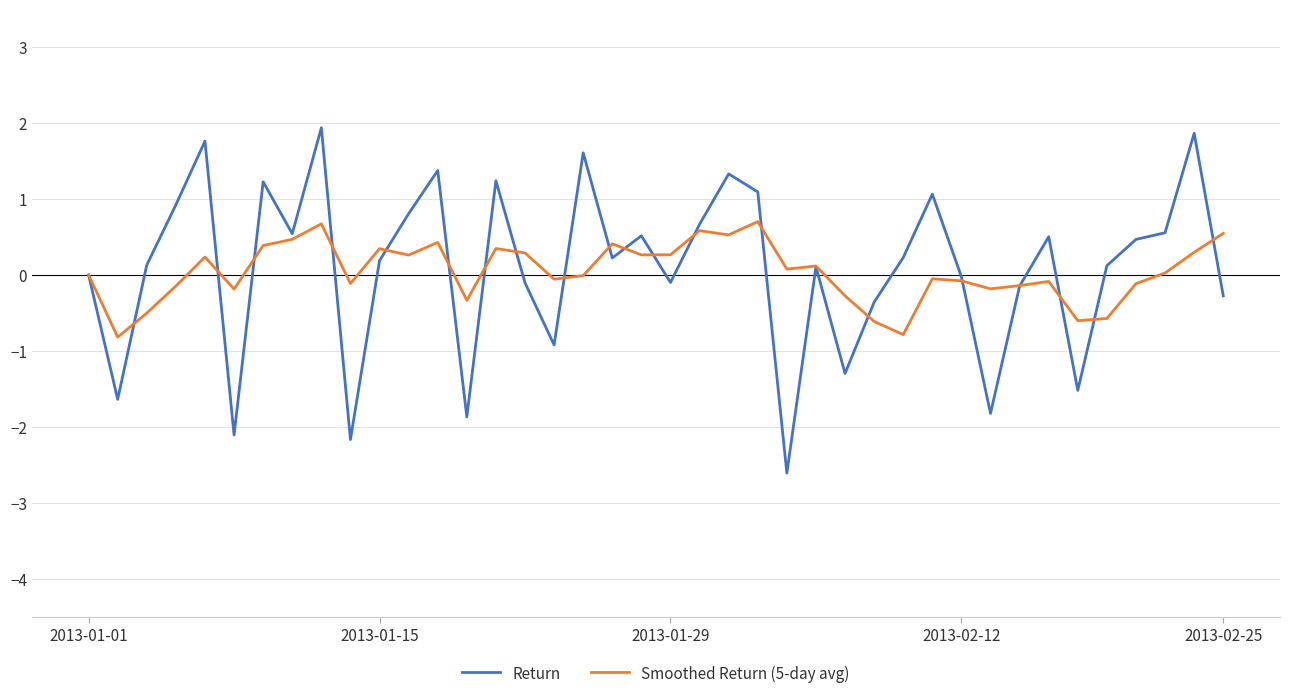

List the series in order of their peak value, lowest first.

Smoothed Return (5-day avg), Return